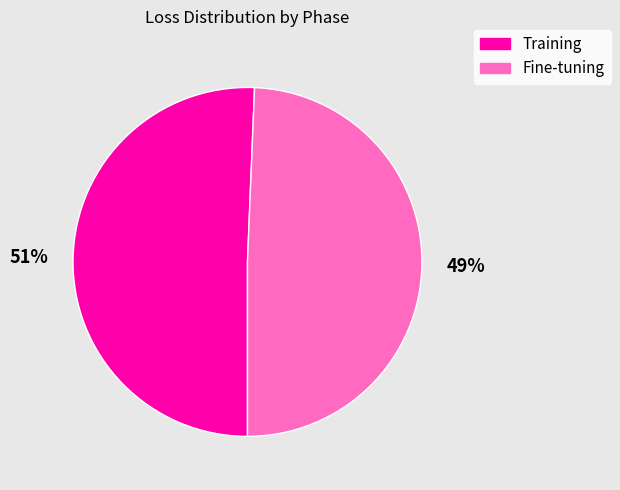

How many slices are in this pie chart?

2